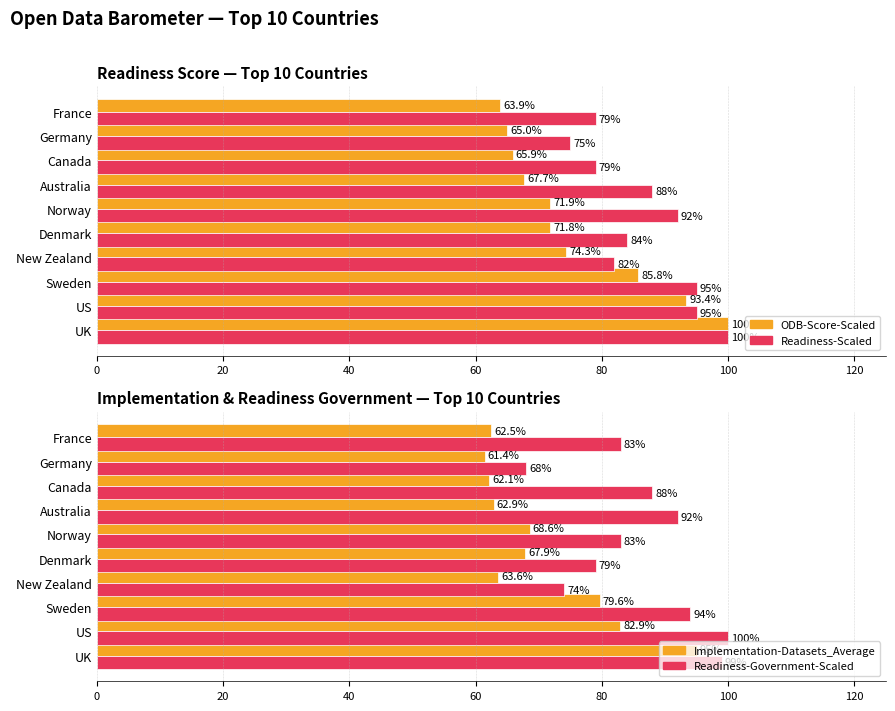

True or false: Implementation-Datasets_Average has a value of 131.7 at 20.

False